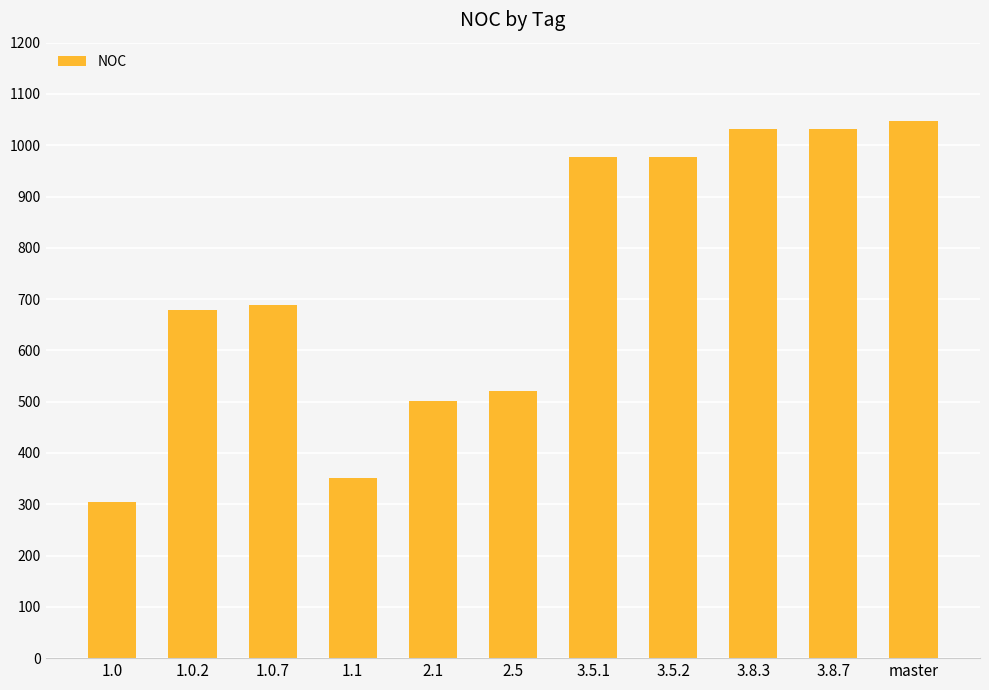

Which label corresponds to the largest value in the chart?

master